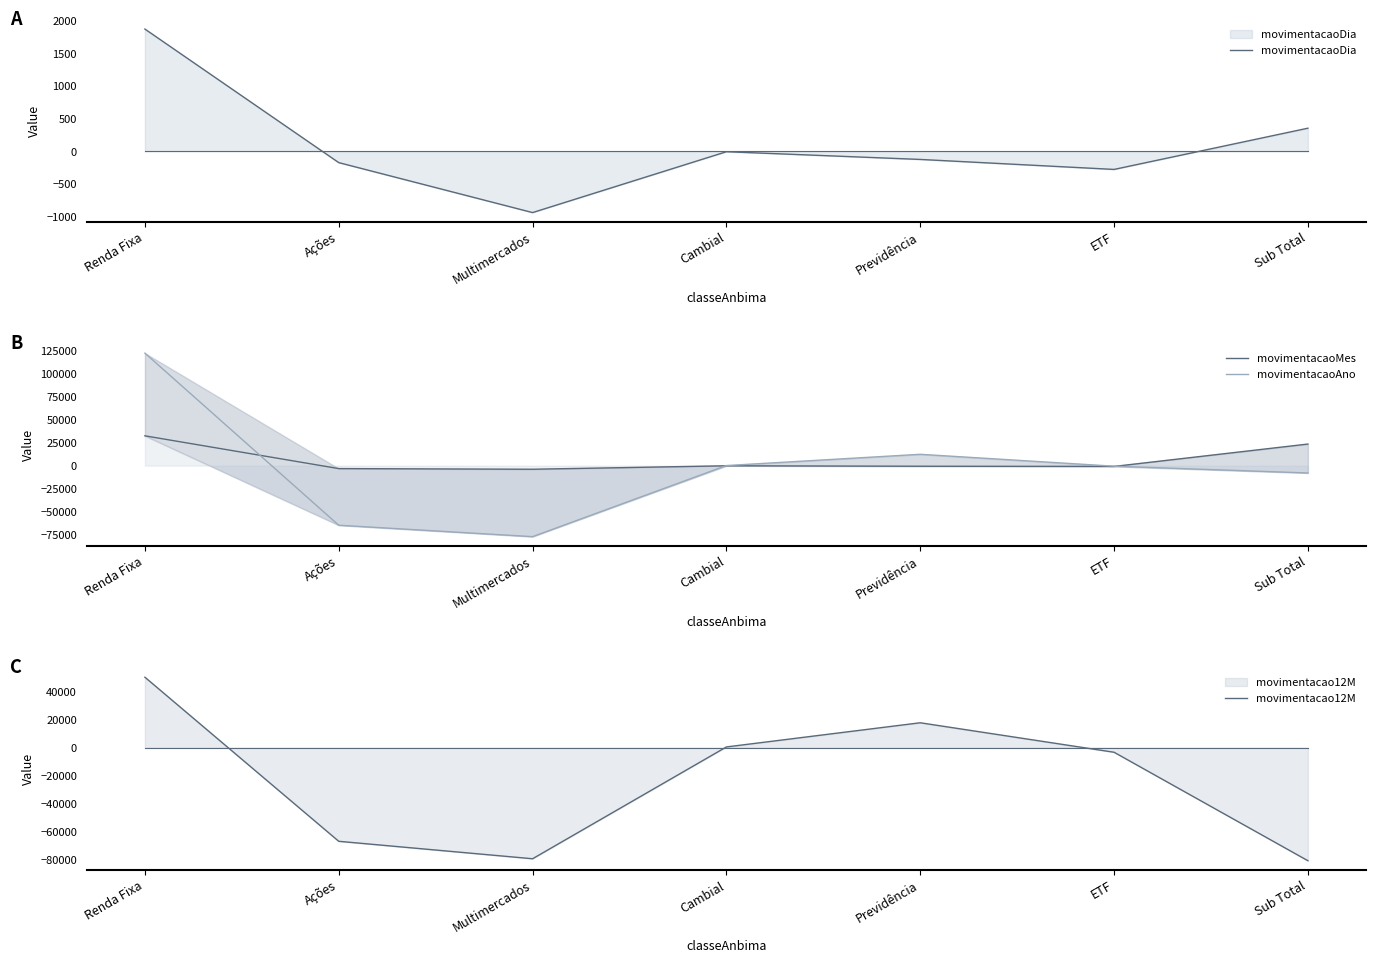

Which category has the lowest value across all series?

Sub Total